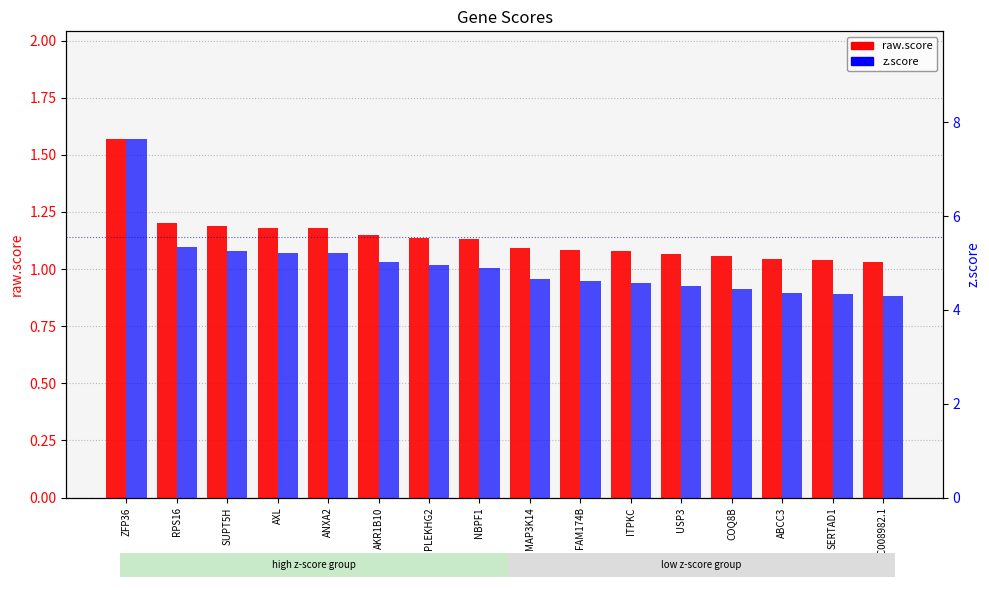

Are the bars horizontal?

No